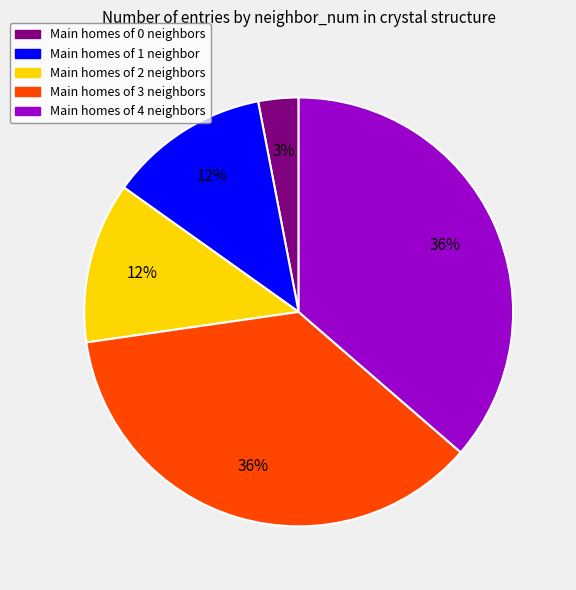

To the nearest percent, what is the average slice percentage?

20%